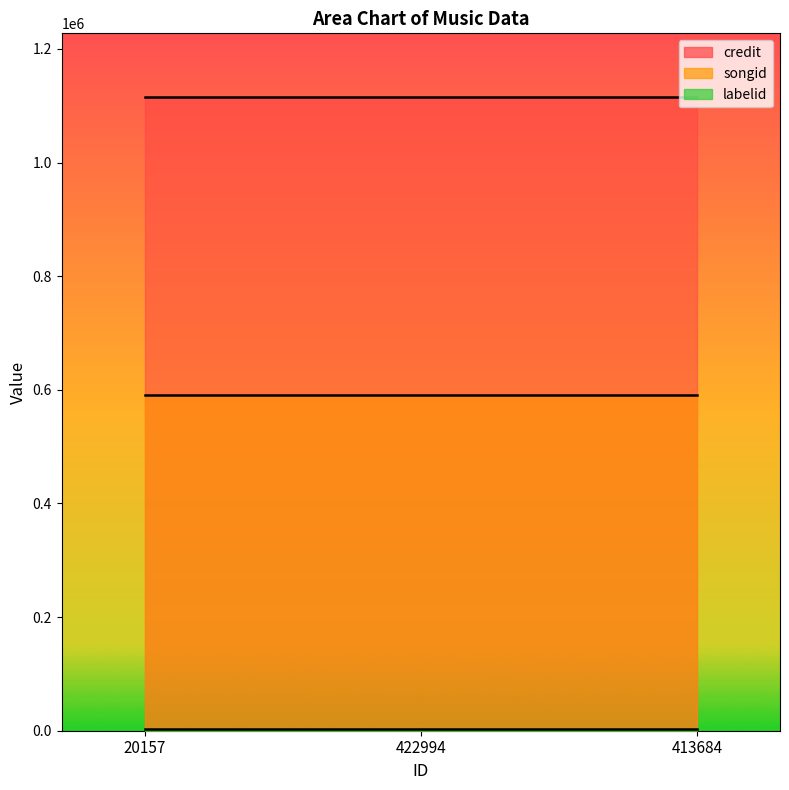

Does the chart display data point markers on the line(s)?

No